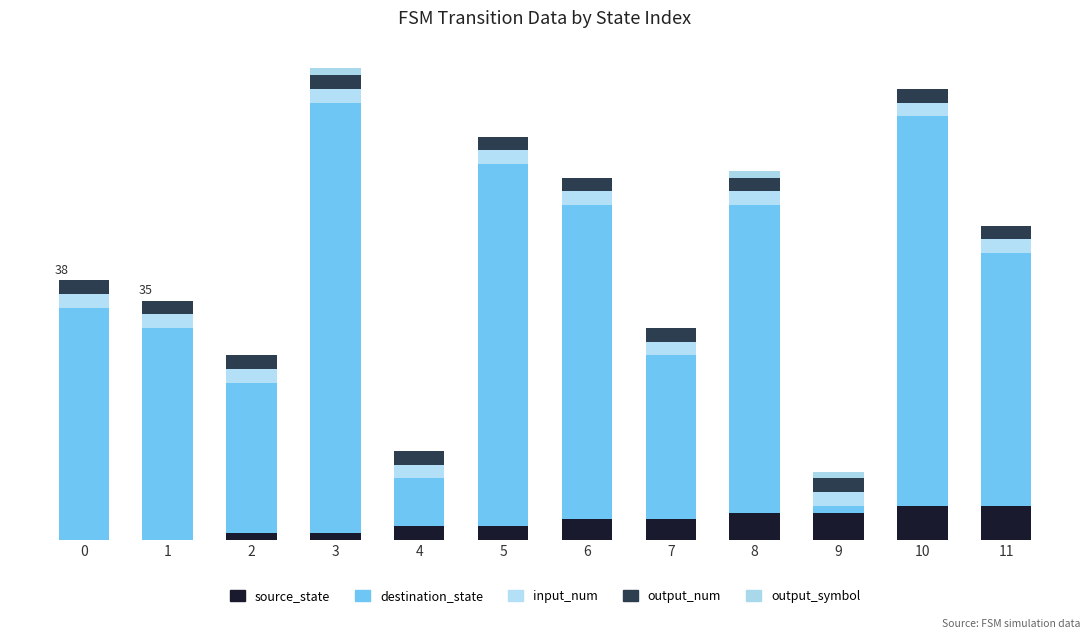

Which series has the widest spread of values?

destination_state